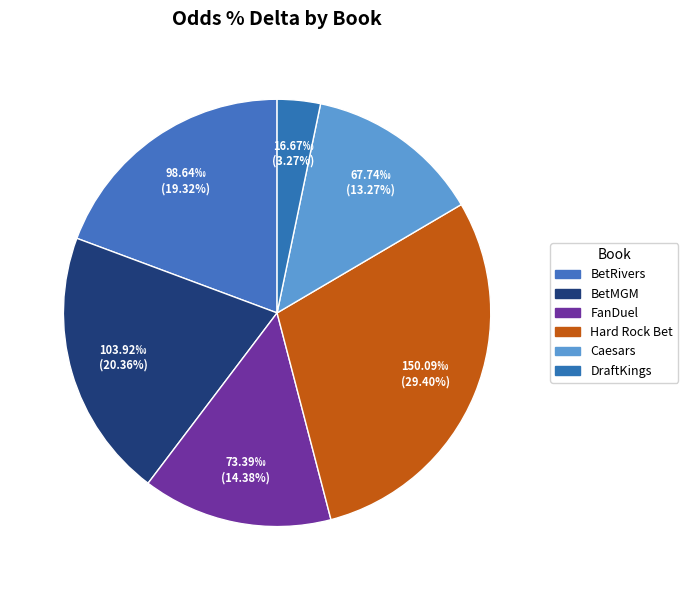

How many slices are in this pie chart?

6